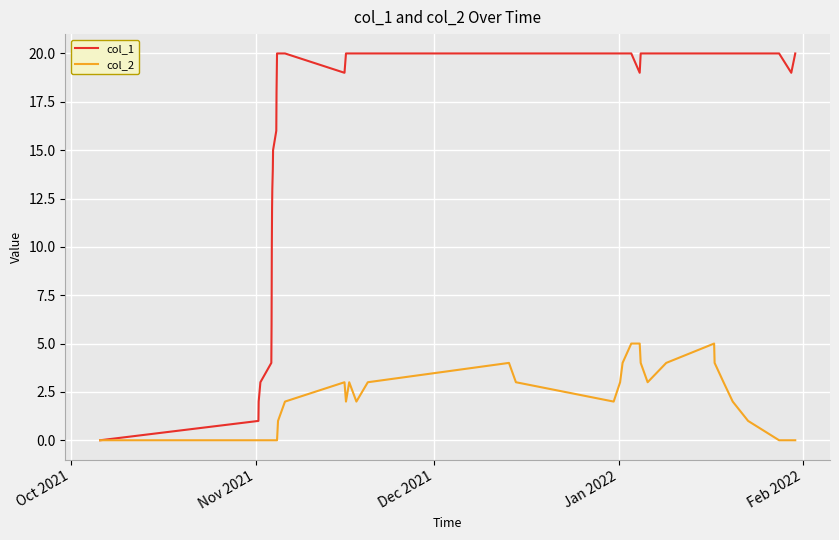

What is the greatest value displayed?

20